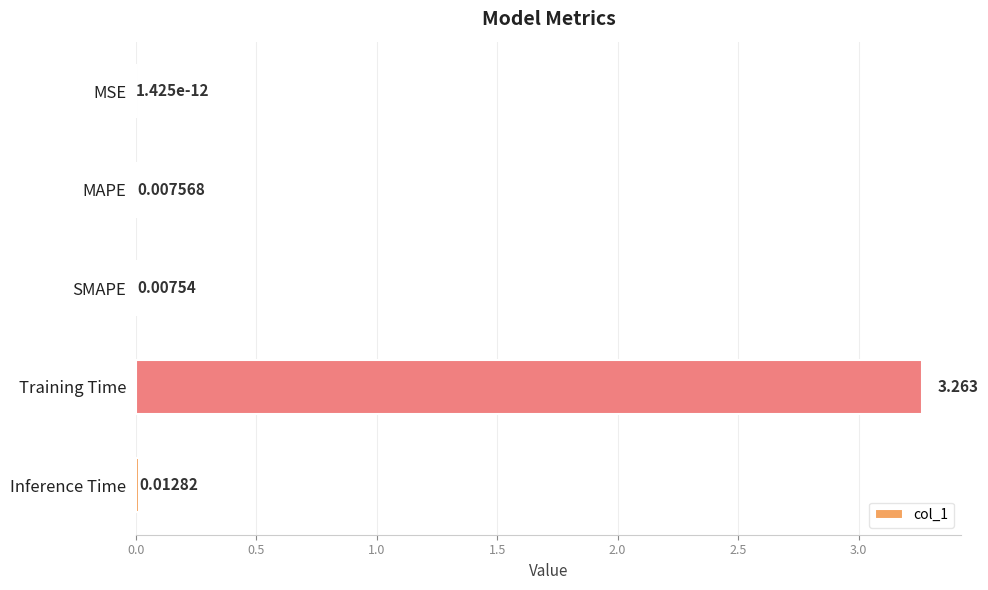

Which has a higher value, Inference Time or MSE?

Inference Time